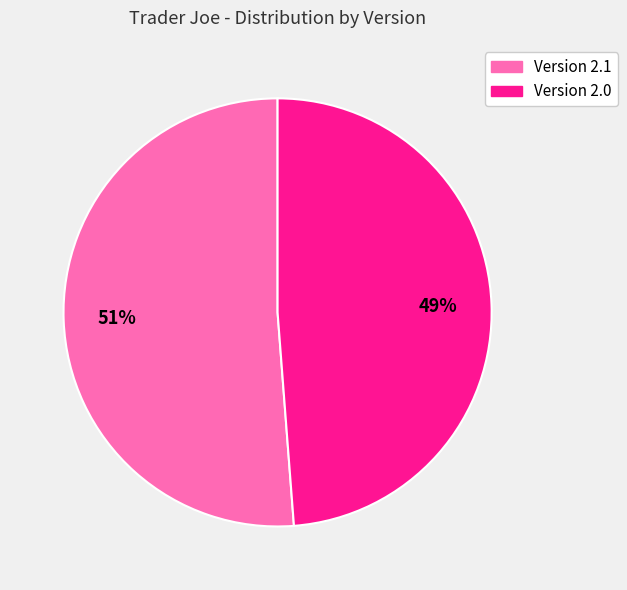

Which slice is the smallest?

Version 2.0